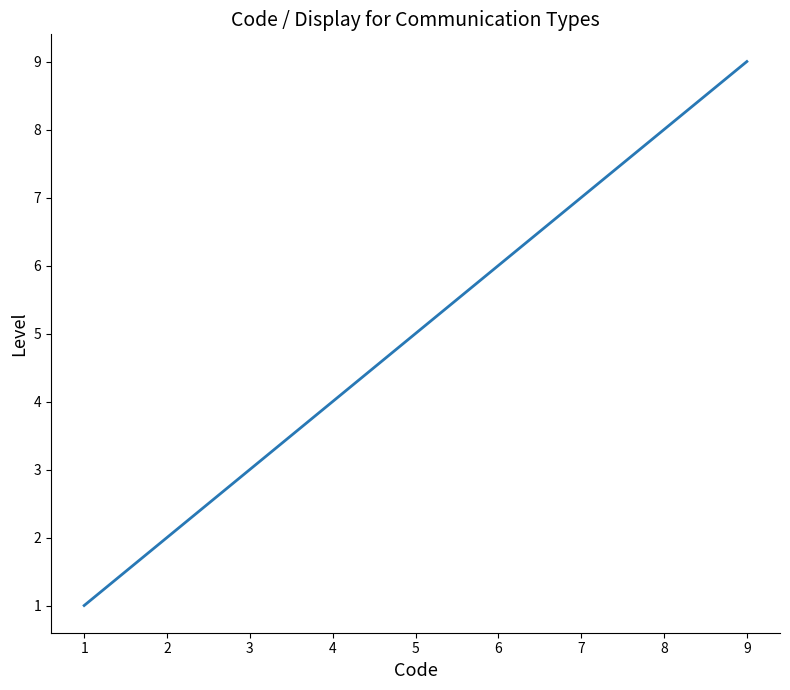

Where is the data nearest to the value 5?

5